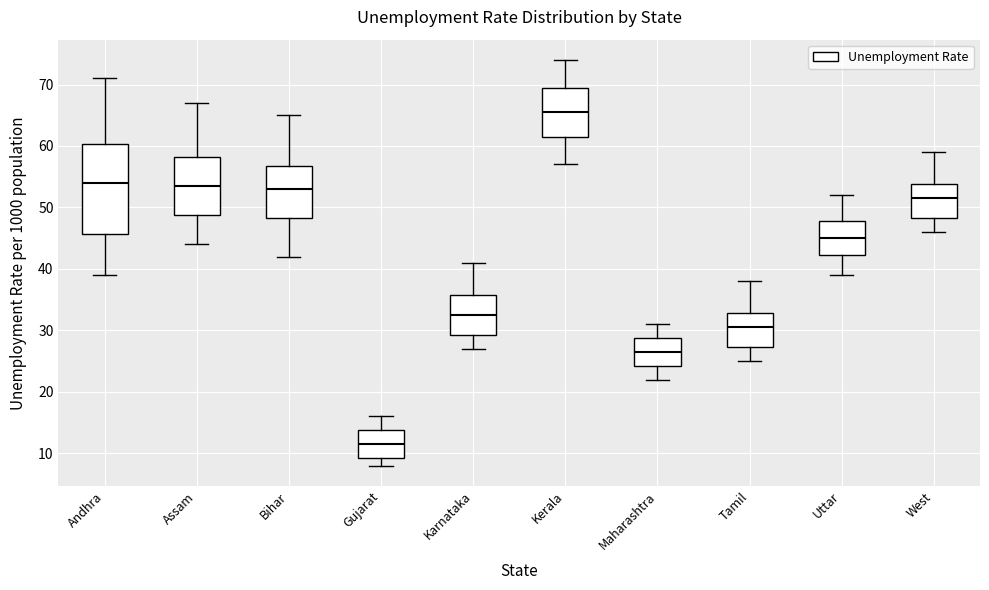

Where is the upper edge of the box for Kerala on the y-axis? The values are not printed on the chart, so give them approximately, as read against the axis.

70